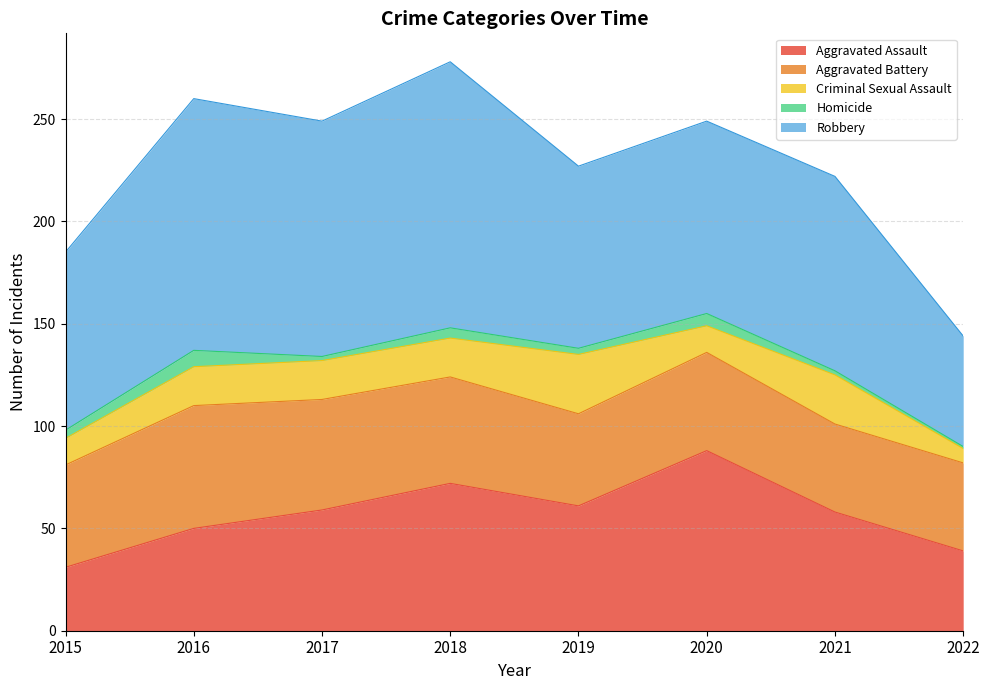

At which category is the sum across all series the highest?

2018